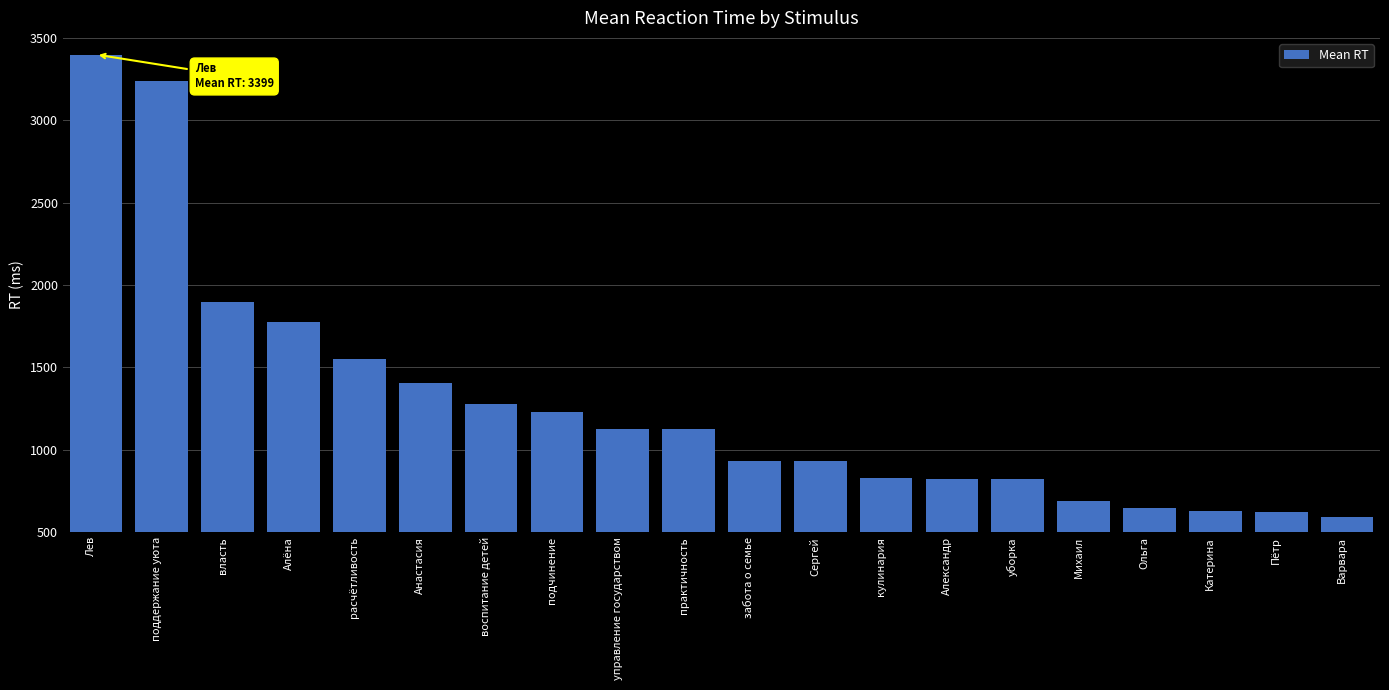

What is the maximum value shown in the chart?

3399